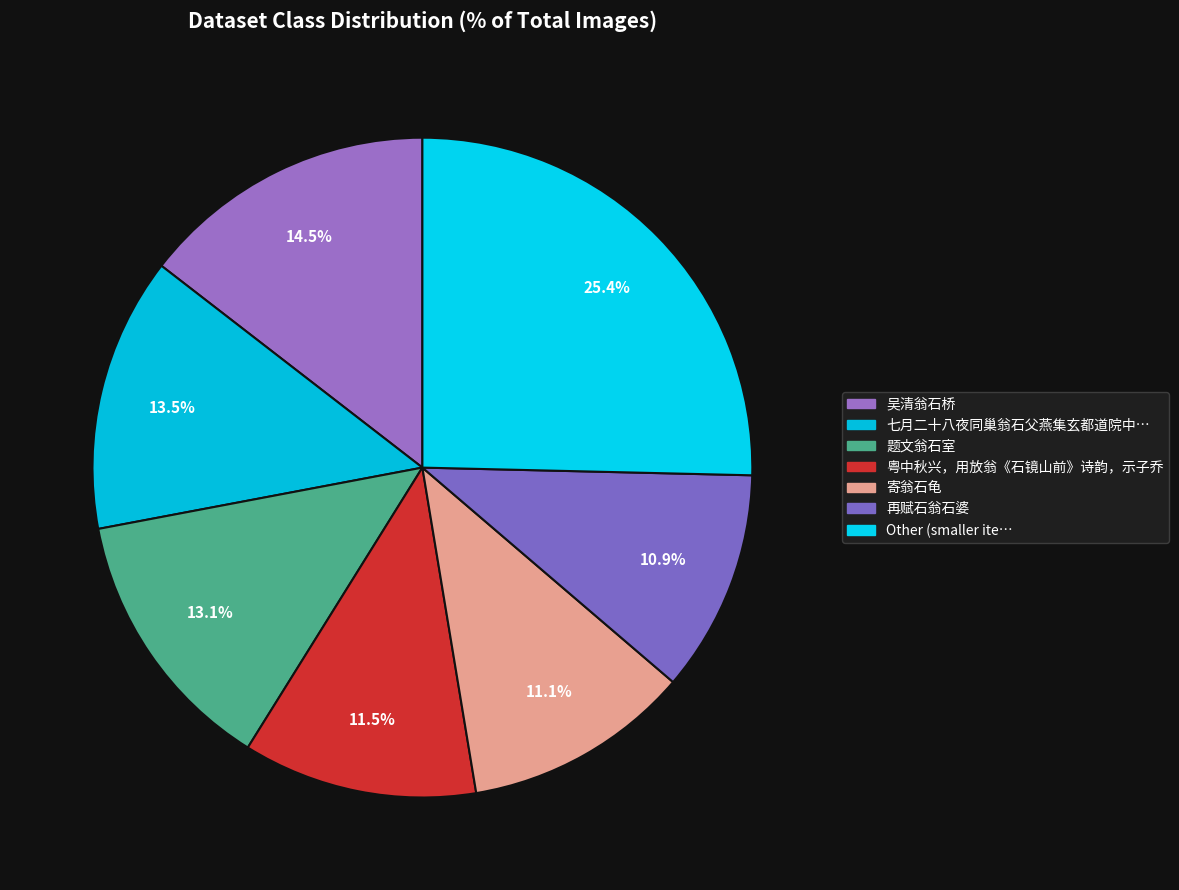

Count the number of slices in the pie.

7